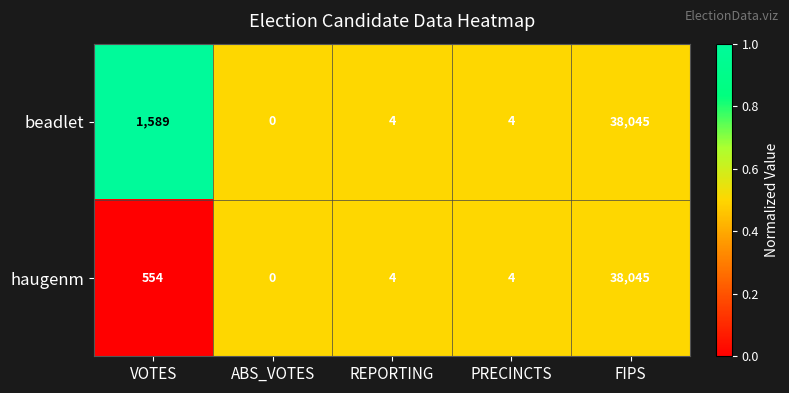

The haugenm series shows -13821 at ABS_VOTES. True or false?

False